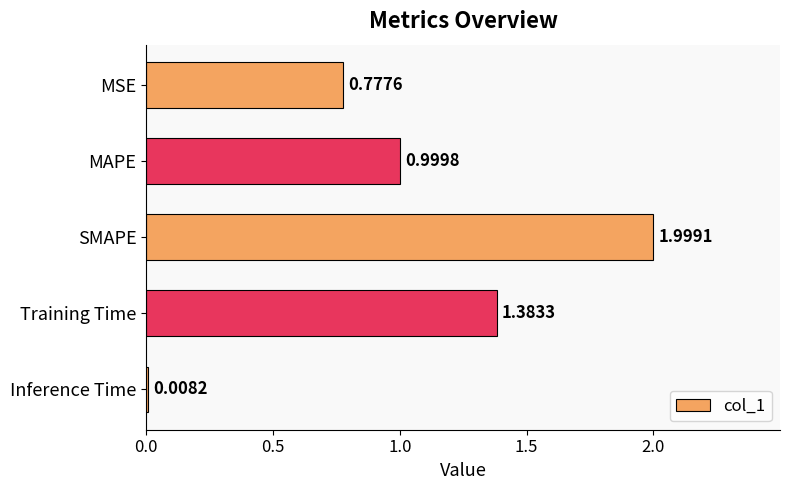

How many bars are there in total?

5